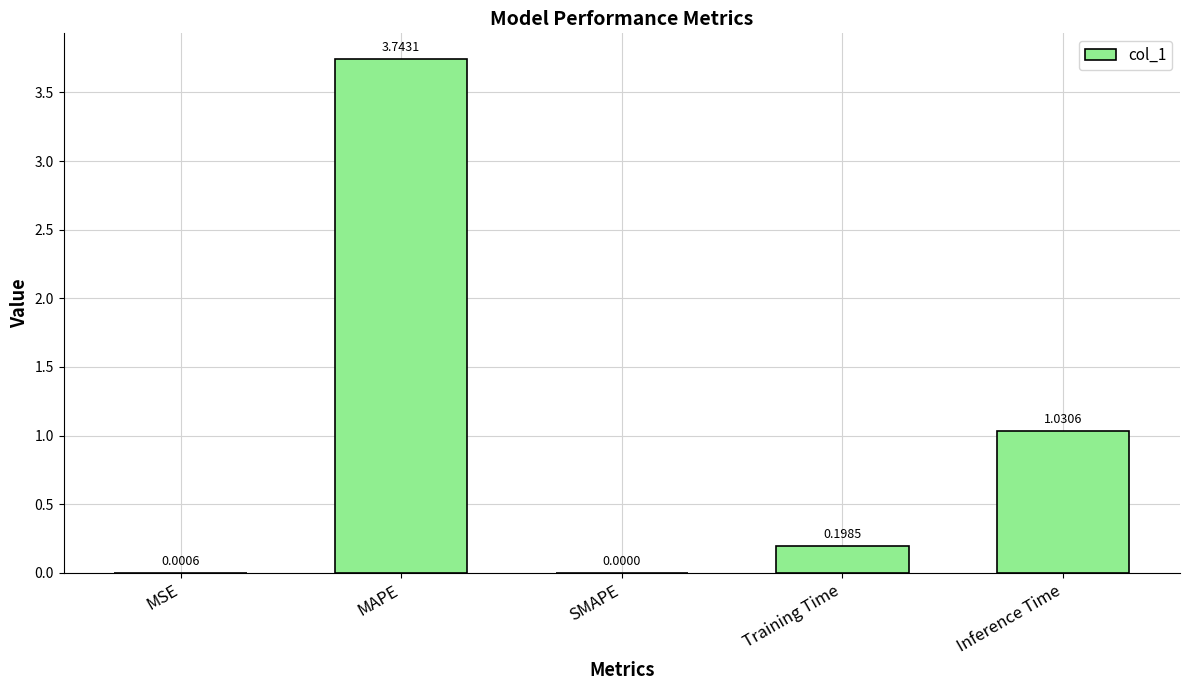

At which label is the value closest to 1?

Inference Time